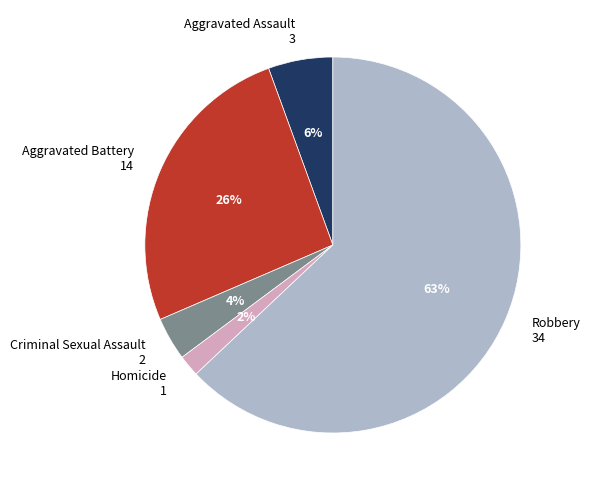

How many slices are in this pie chart?

5